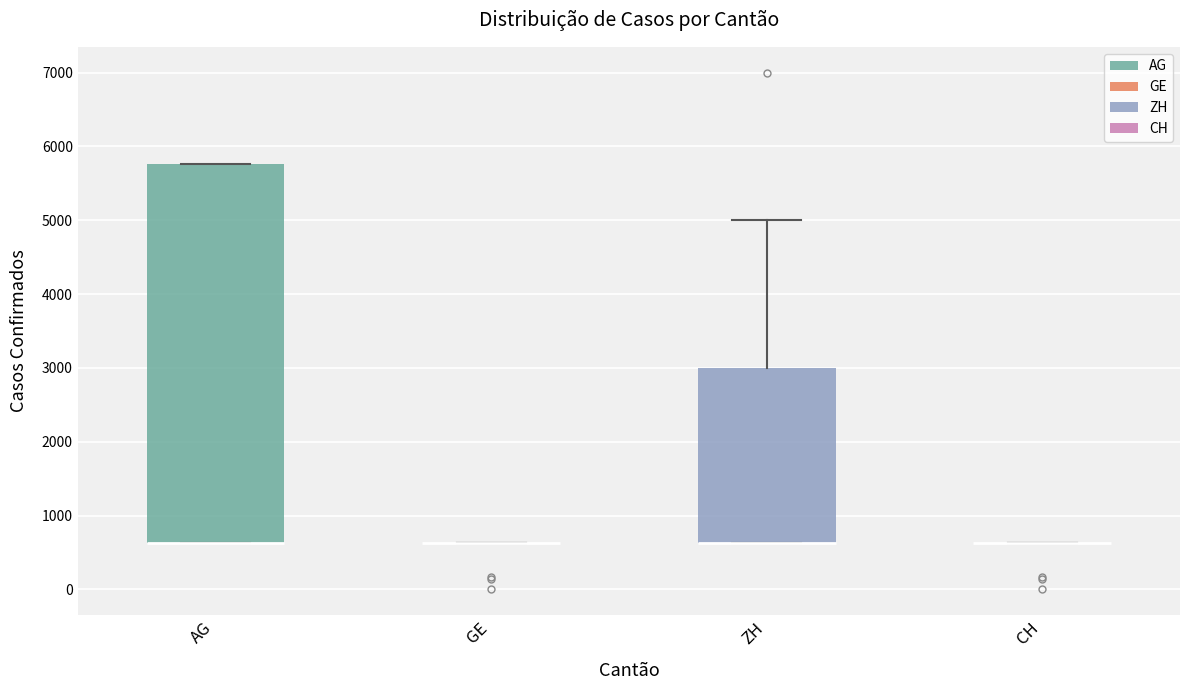

Which box is the tallest, from its lower edge to its upper edge?

AG